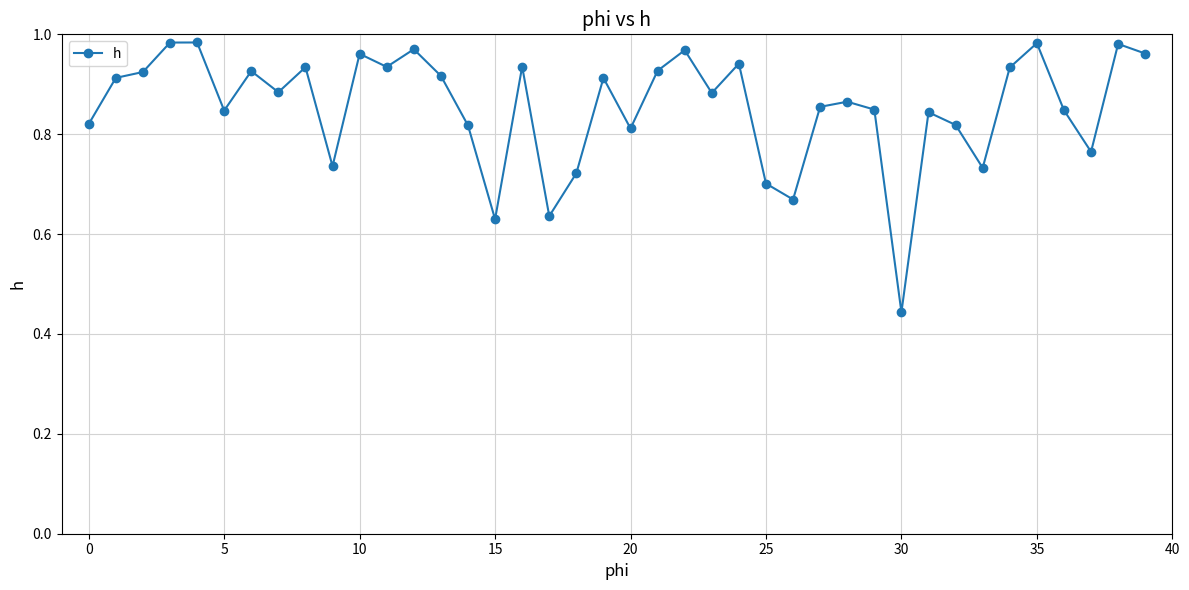

True or false: the data has more than 0 interior local peaks.

True